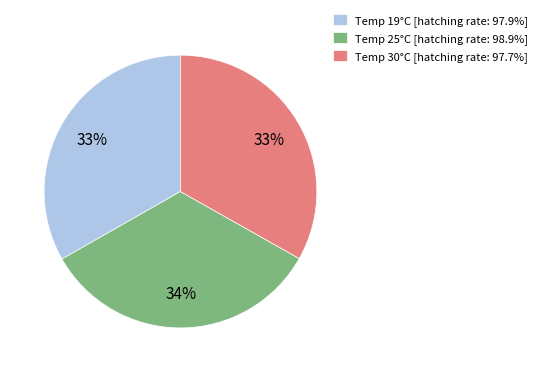

To the nearest percent, what percentage of the pie is Temp 25°C [hatching rate: 98.9%]?

34%